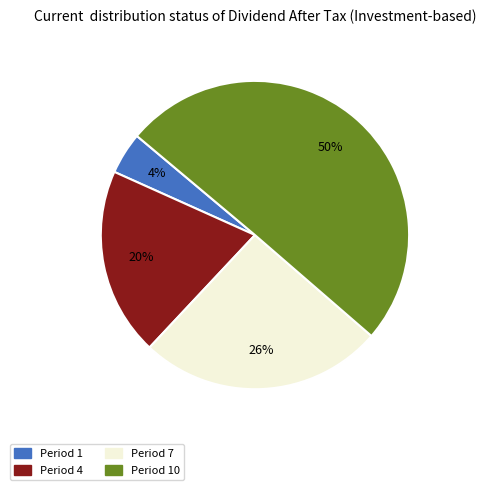

To the nearest percent, what is the average slice percentage?

25%